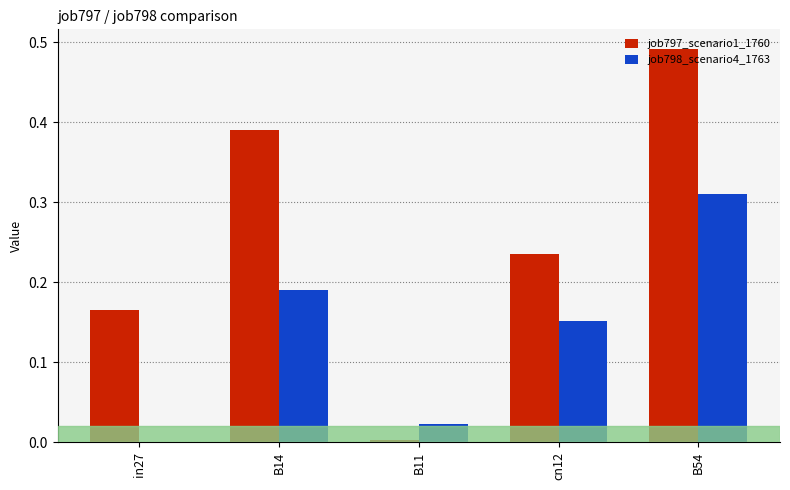

Between cn12 and B54, which series saw the biggest shift?

job797_scenario1_1760